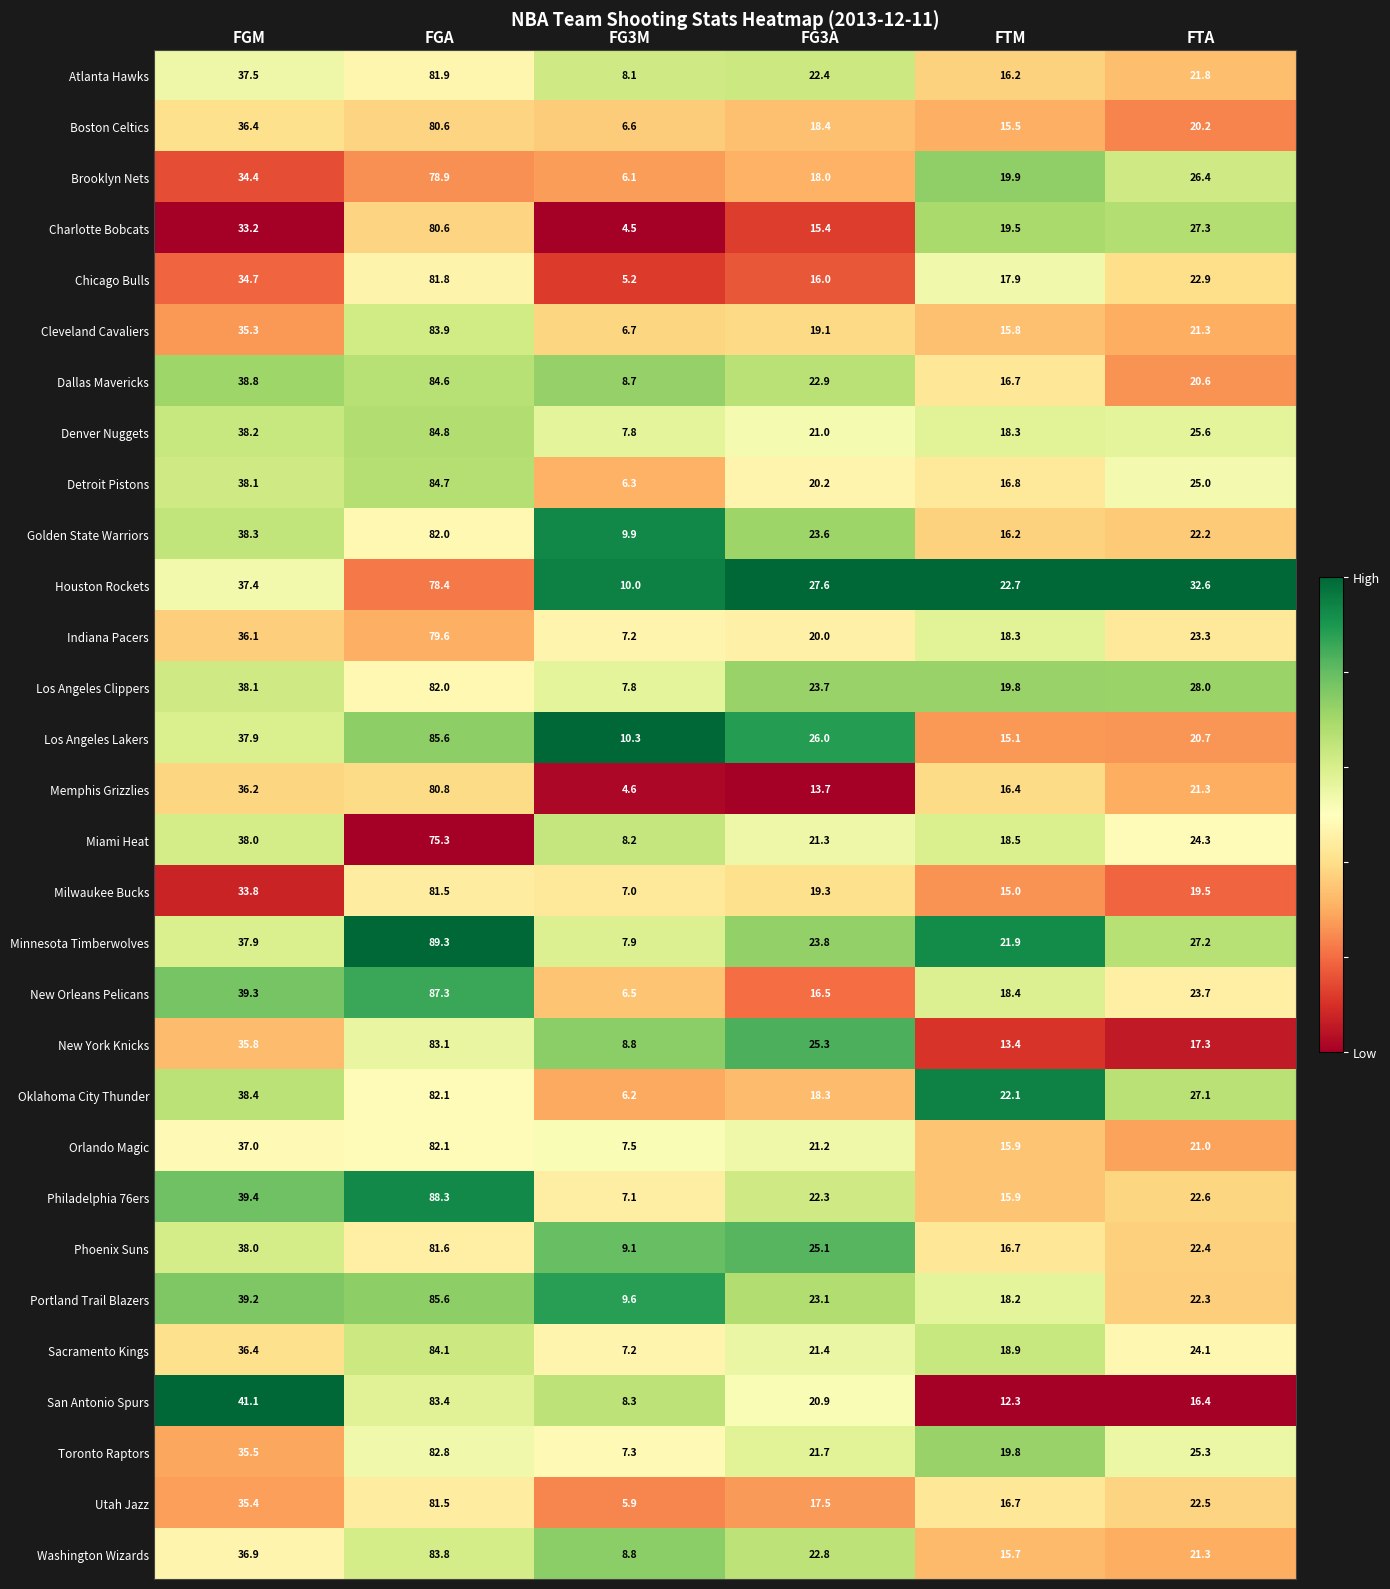

What is the greatest value displayed?

89.3